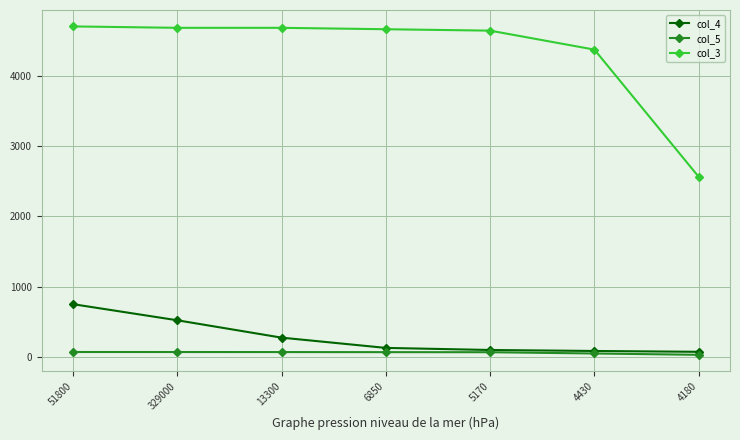

What is the difference between the col_5 values at 6850 and 51800?

2.1